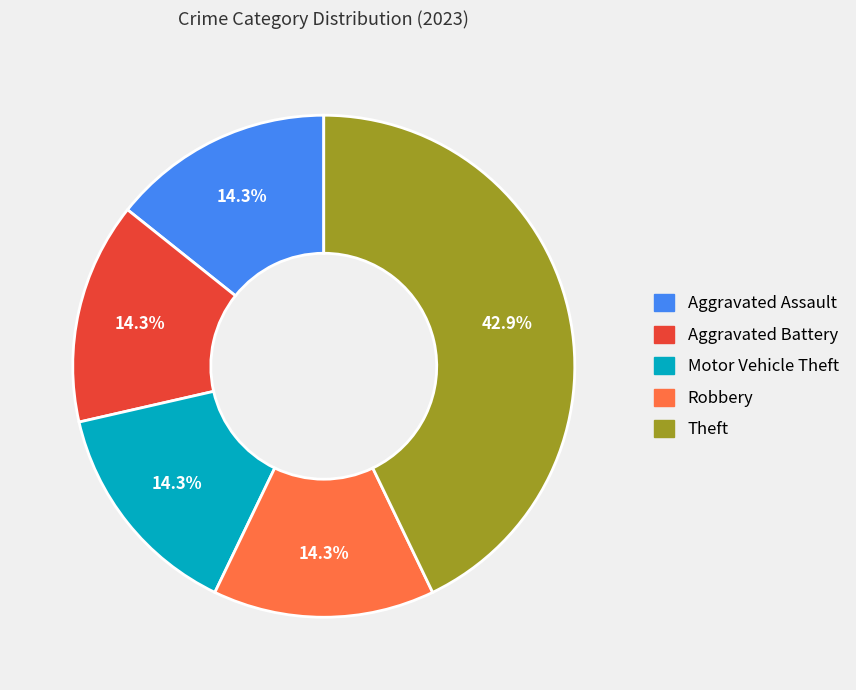

Count the number of slices in the pie.

5